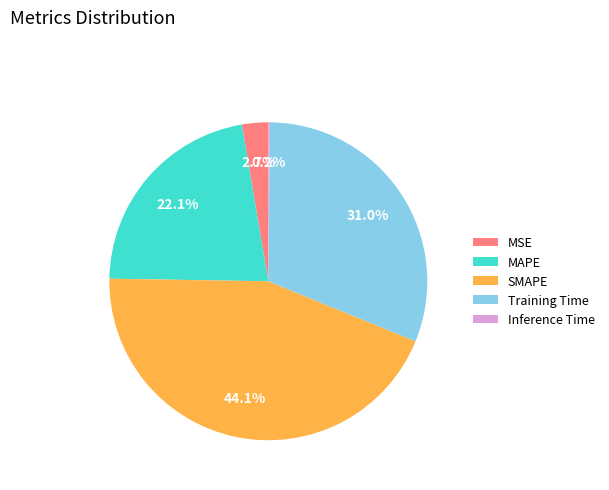

Is there any slice that represents more than half of the pie?

No